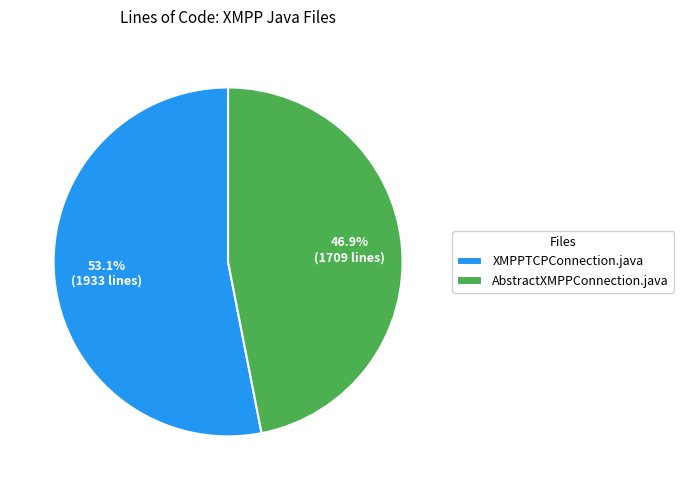

What is the largest slice in the pie chart?

XMPPTCPConnection.java